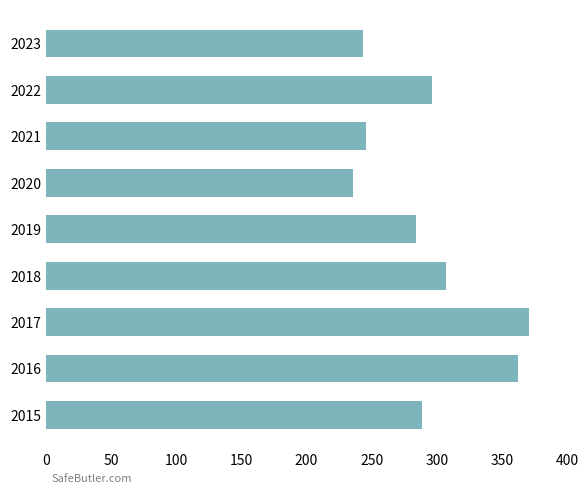

True or false: the data shows 362 at 2016.

True